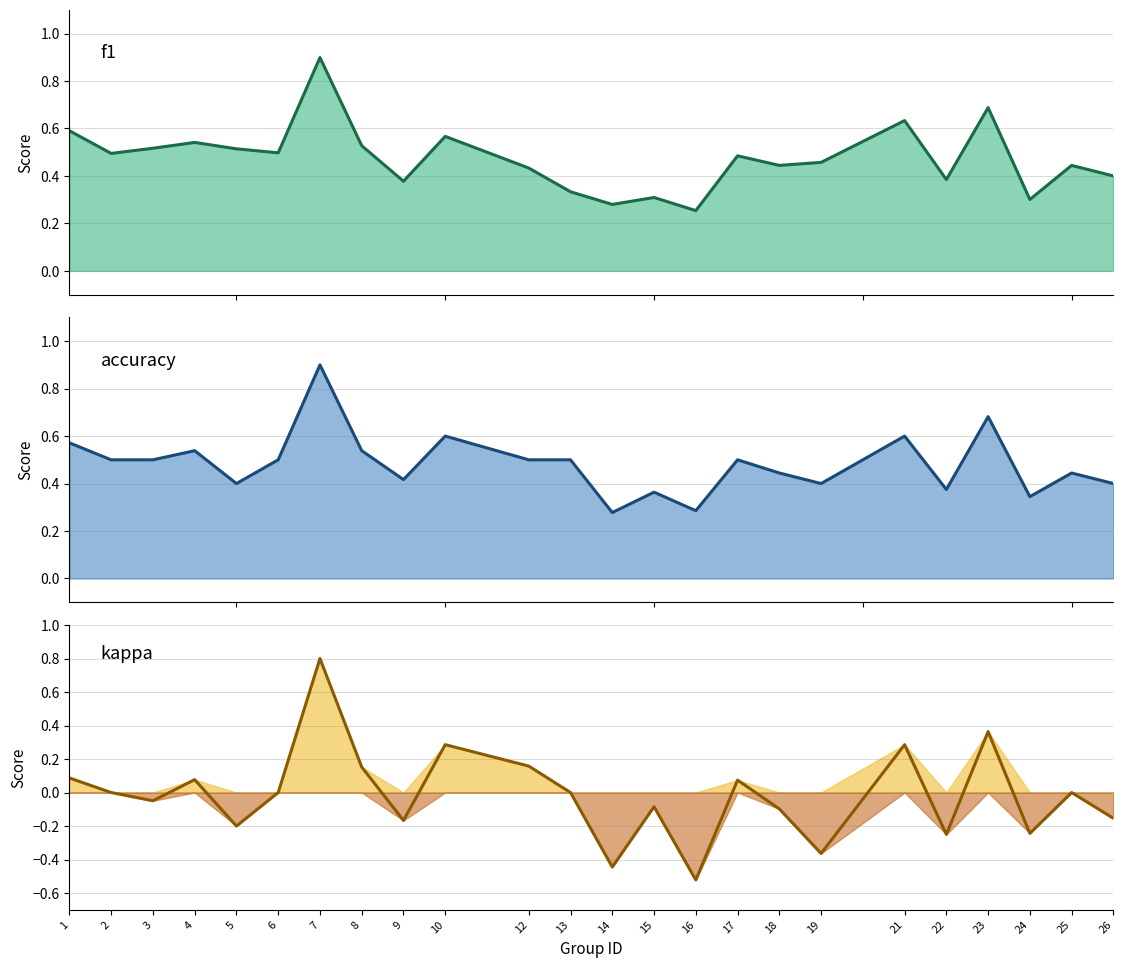

True or false: kappa has a value of 0.3 at 12.

False